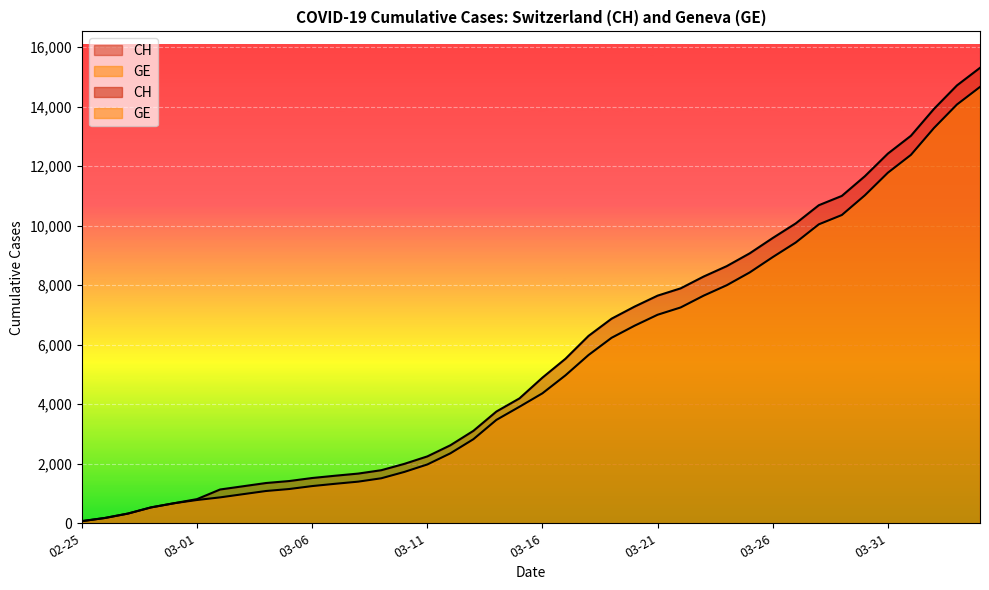

What is the total value across all series at 2020-03-14?

7229